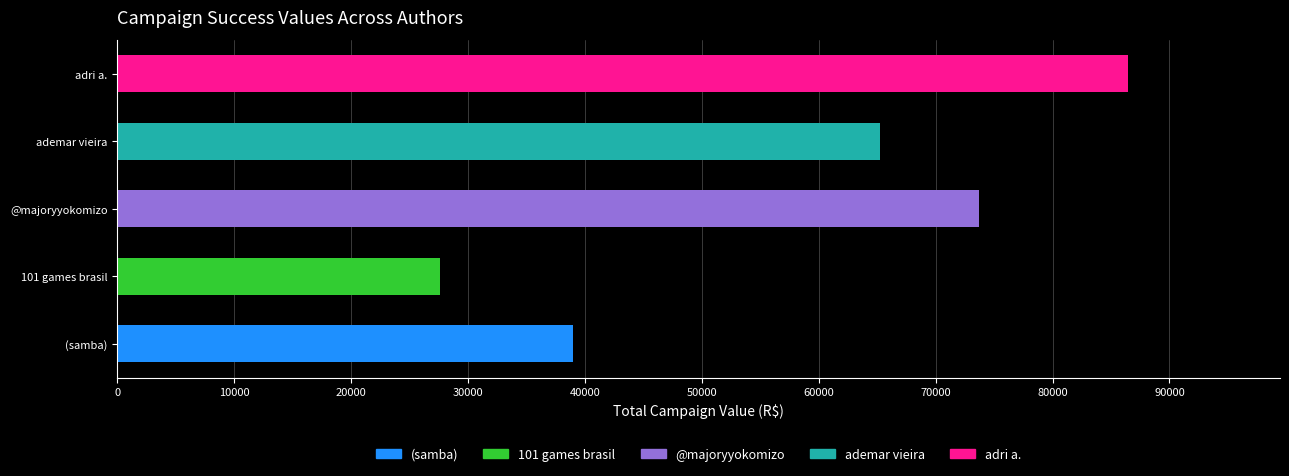

Which label corresponds to the smallest value in the chart?

101 games brasil